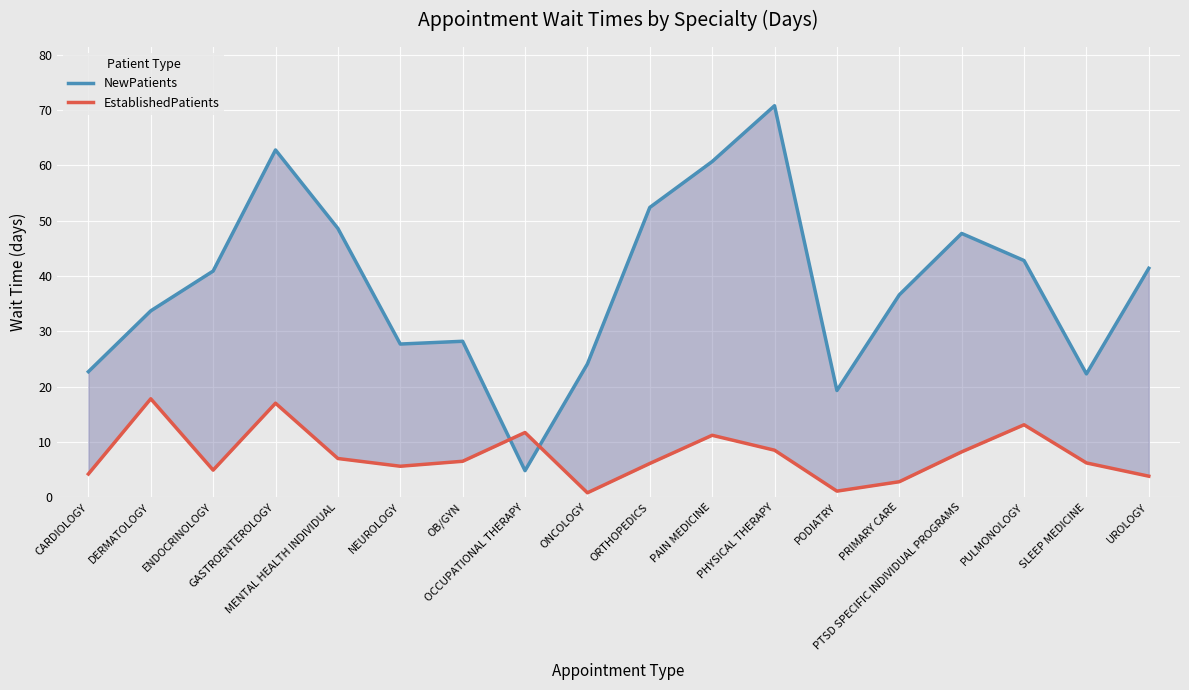

True or false: NewPatients has a value of 35.1 at GASTROENTEROLOGY.

False